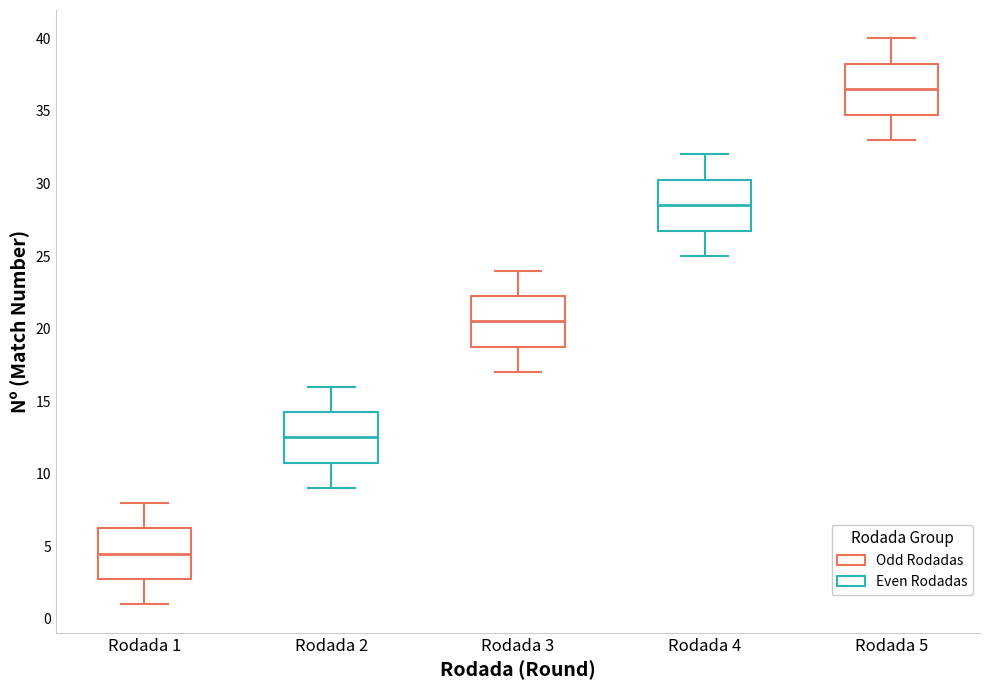

Reading left to right, transcribe this box plot: for each box, give where its median line is, the range the box spans, and where its two whiskers end, as read against the y-axis. The values are not printed on the chart, so give them approximately, as read against the axis.

Rodada 1: median 4.5, box 3.0 to 6.5, whiskers 1.0 to 8.0
Rodada 2: median 12.5, box 11.0 to 14.5, whiskers 9.0 to 16.0
Rodada 3: median 20.5, box 19.0 to 22.5, whiskers 17.0 to 24.0
Rodada 4: median 28.5, box 27.0 to 30.5, whiskers 25.0 to 32.0
Rodada 5: median 36.5, box 35.0 to 38.5, whiskers 33.0 to 40.0